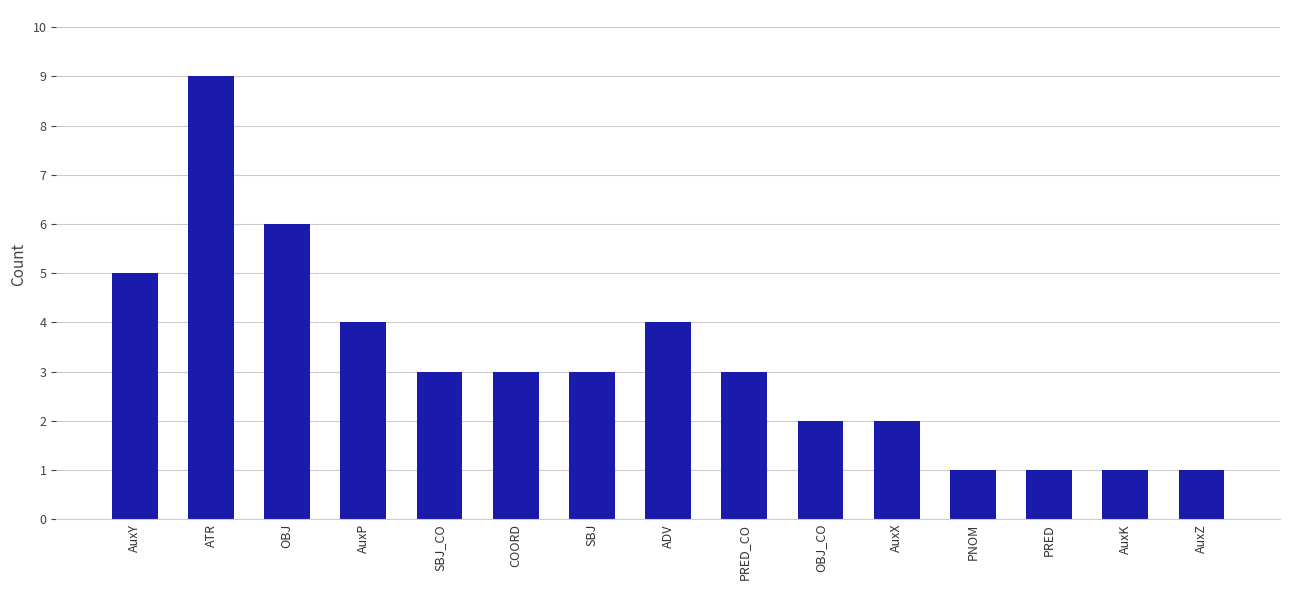

Reading right to left, what are all the values shown in this chart?

1	1	1	1	2	2	3	4	3	3	3	4	6	9	5